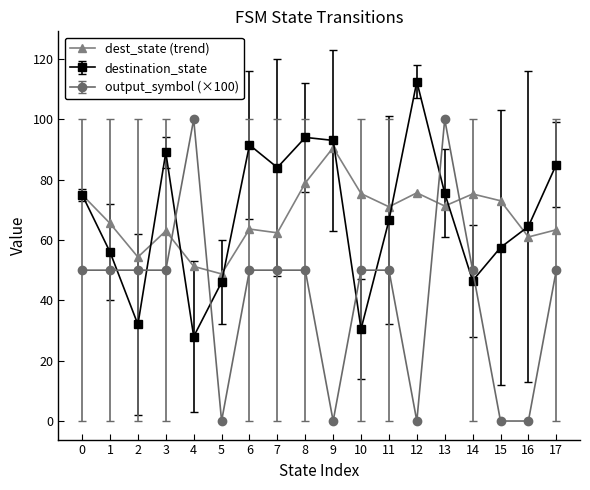

How many categories are shown in the chart?

18